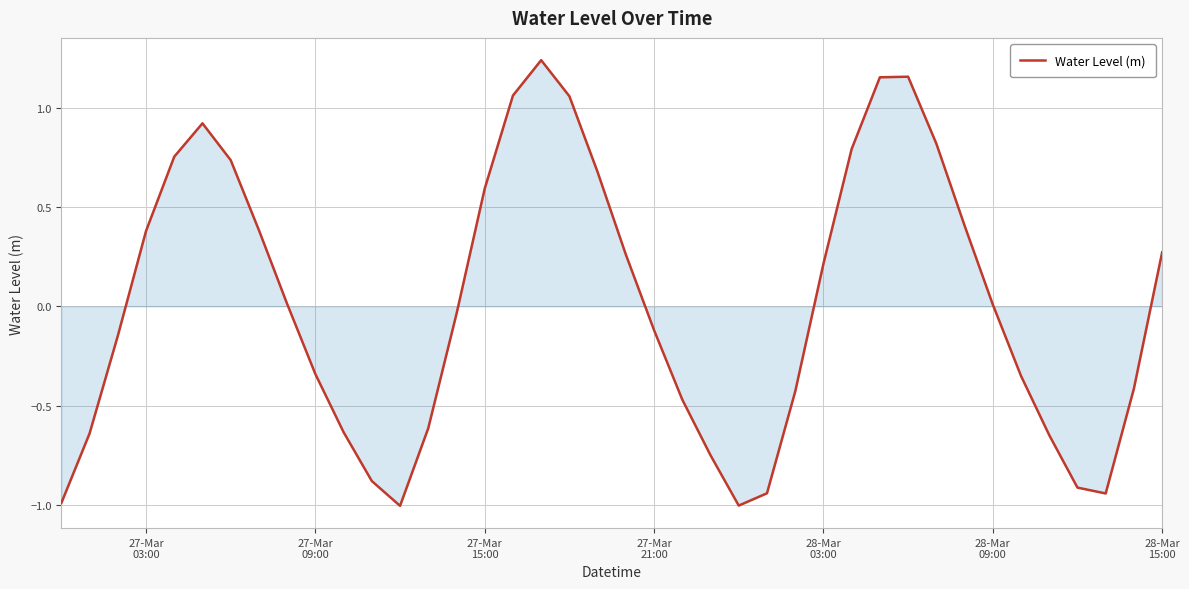

What is the difference between the second highest and second lowest values?

2.2